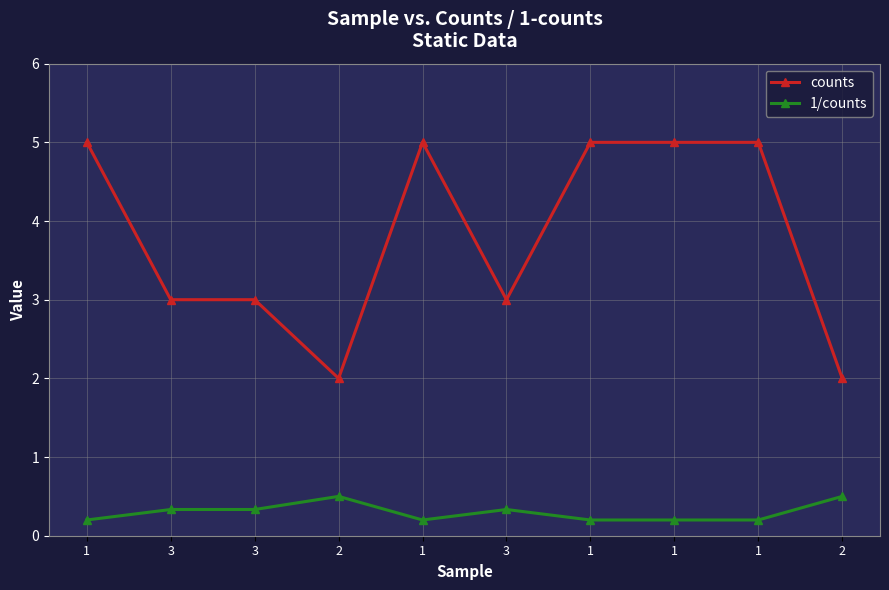

The 1/counts series shows 0.1 at 1. True or false?

False